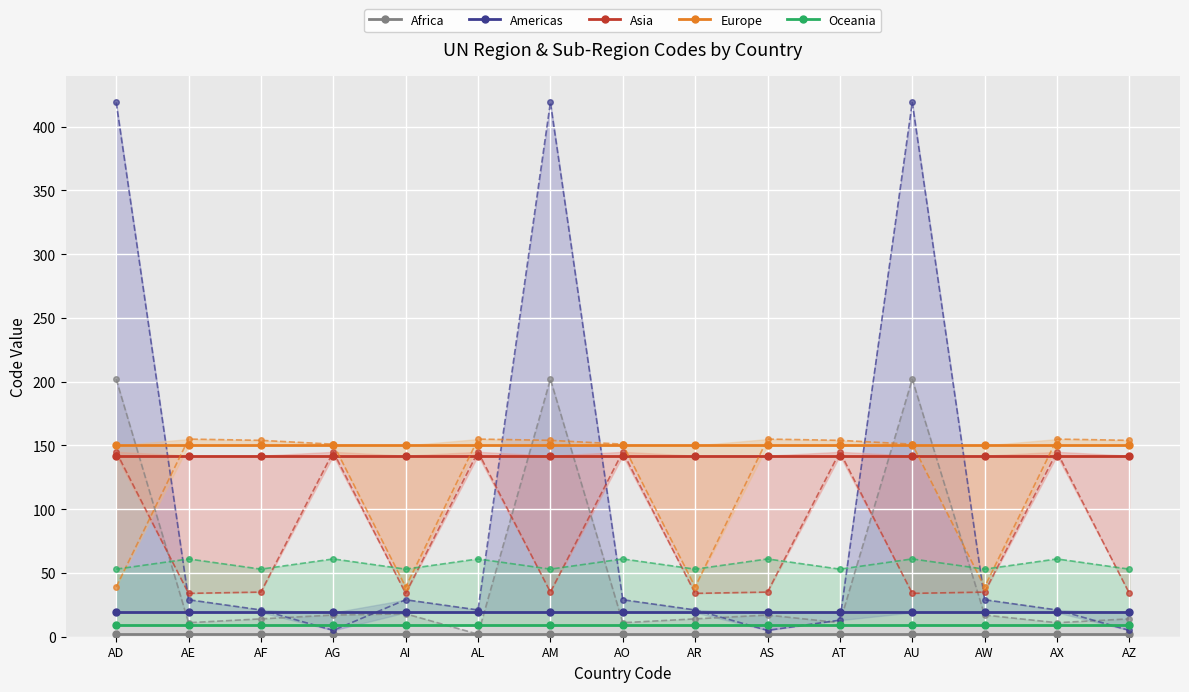

True or false: Asia has more than 0 points higher than both neighbors.

False